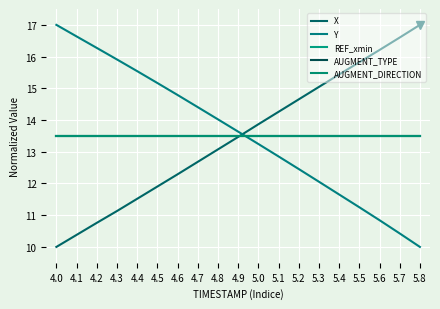

Which label corresponds to the smallest value in the chart?

4.0